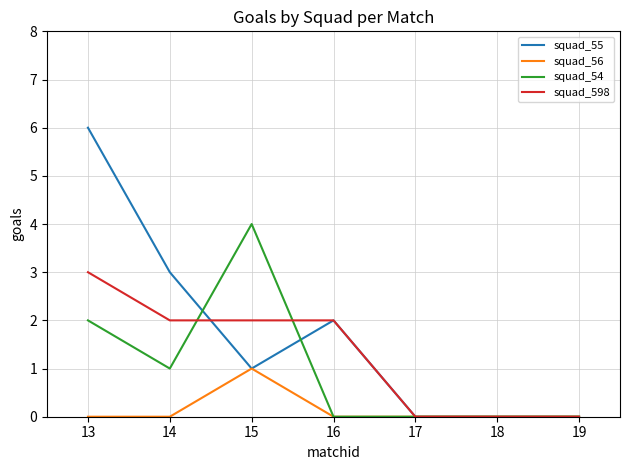

In squad_56, how many points are higher than both neighbors (excluding endpoints)?

1